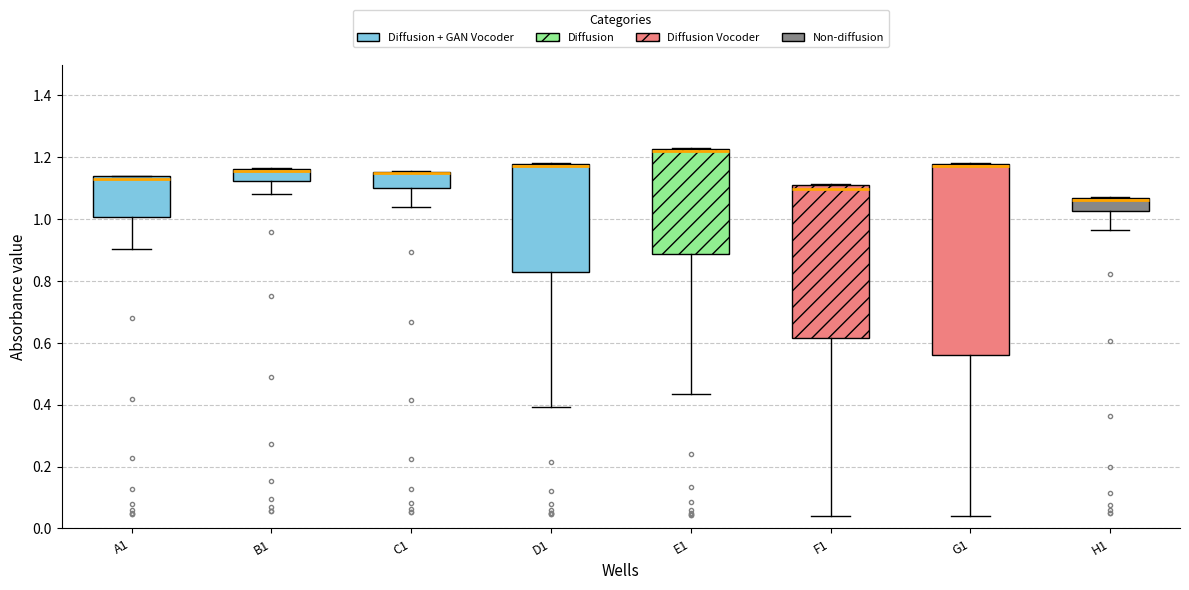

Comparing the boxes themselves (not the whiskers), which one is the tallest?

G1